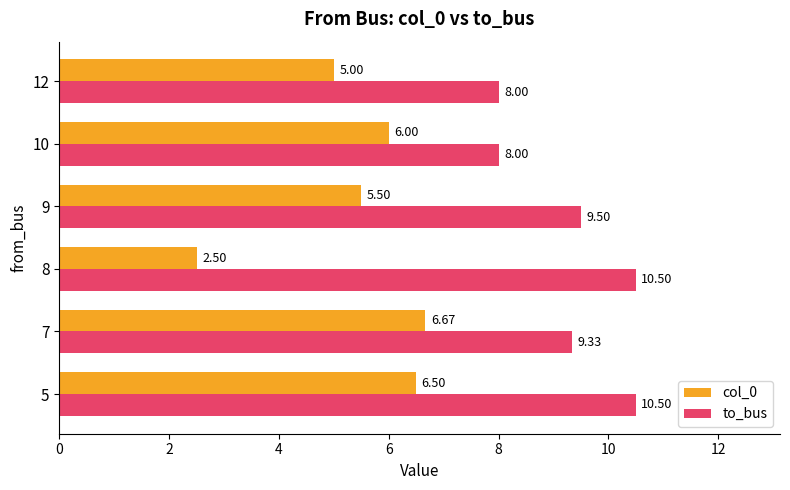

At how many categories does at least one series exceed 5?

6